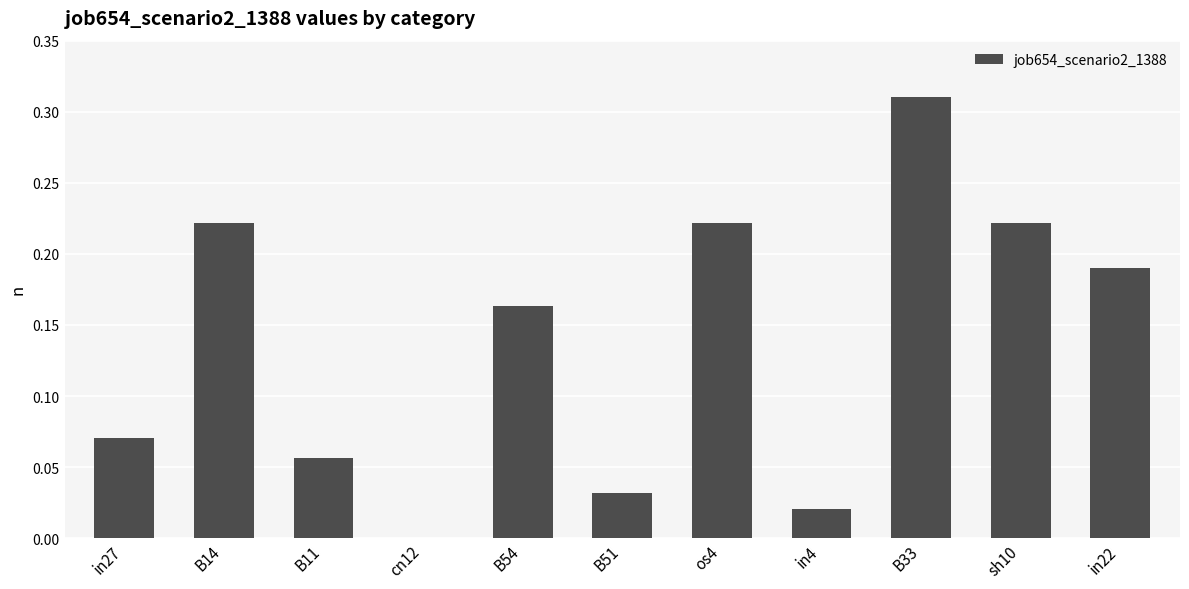

Which category has the highest value across all series?

B33